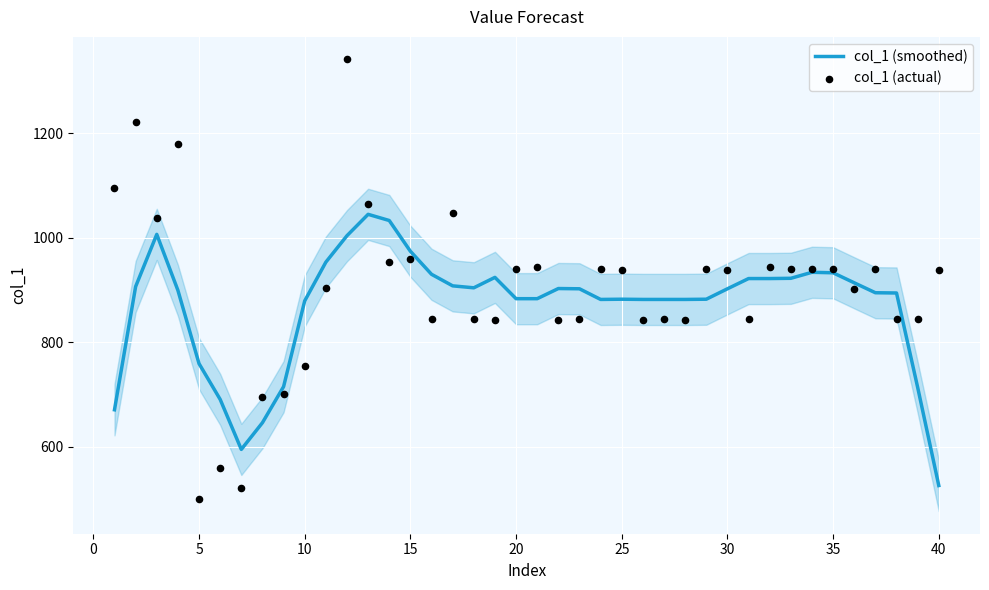

At how many categories does at least one series exceed 701?

37